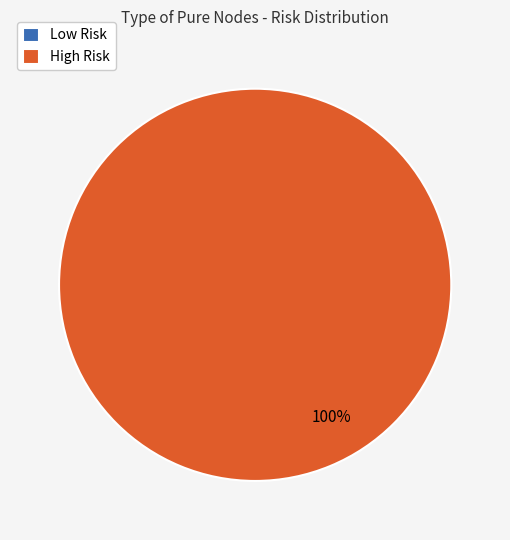

To the nearest percent, what is the difference between the High Risk and Low Risk slice percentages?

100%